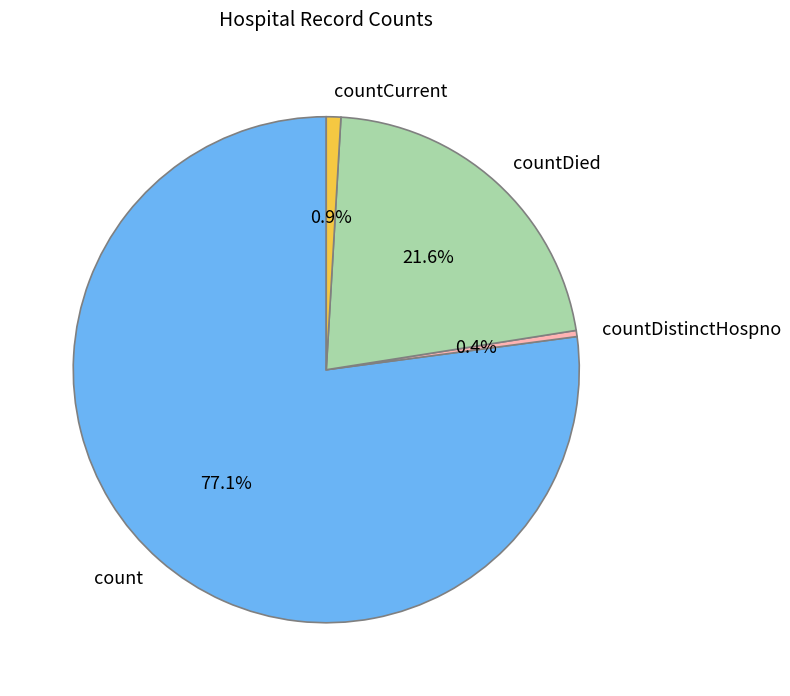

What percentage is NOT represented by count?

22.9%